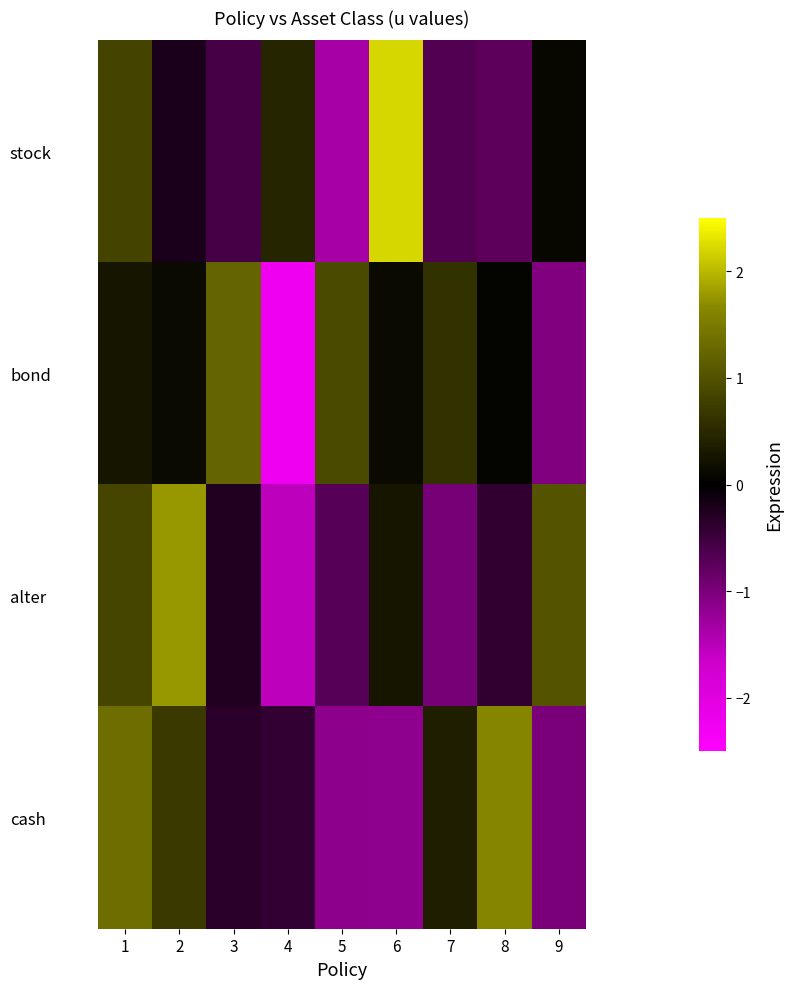

Rank the series by their average value, from lowest to highest.

bond, stock, cash, alter